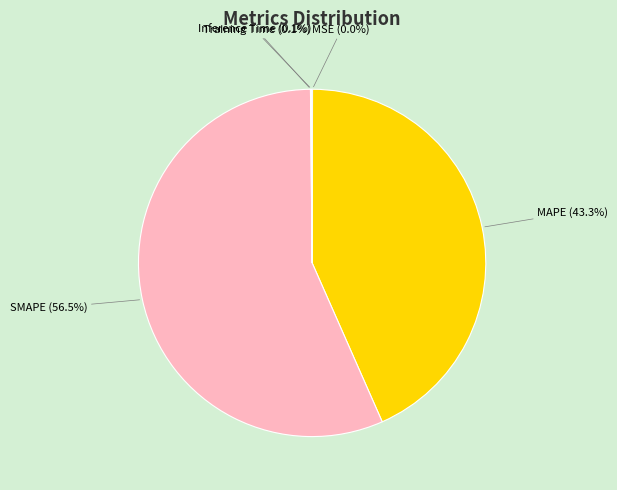

Combined, do SMAPE and MAPE account for over 50%?

Yes